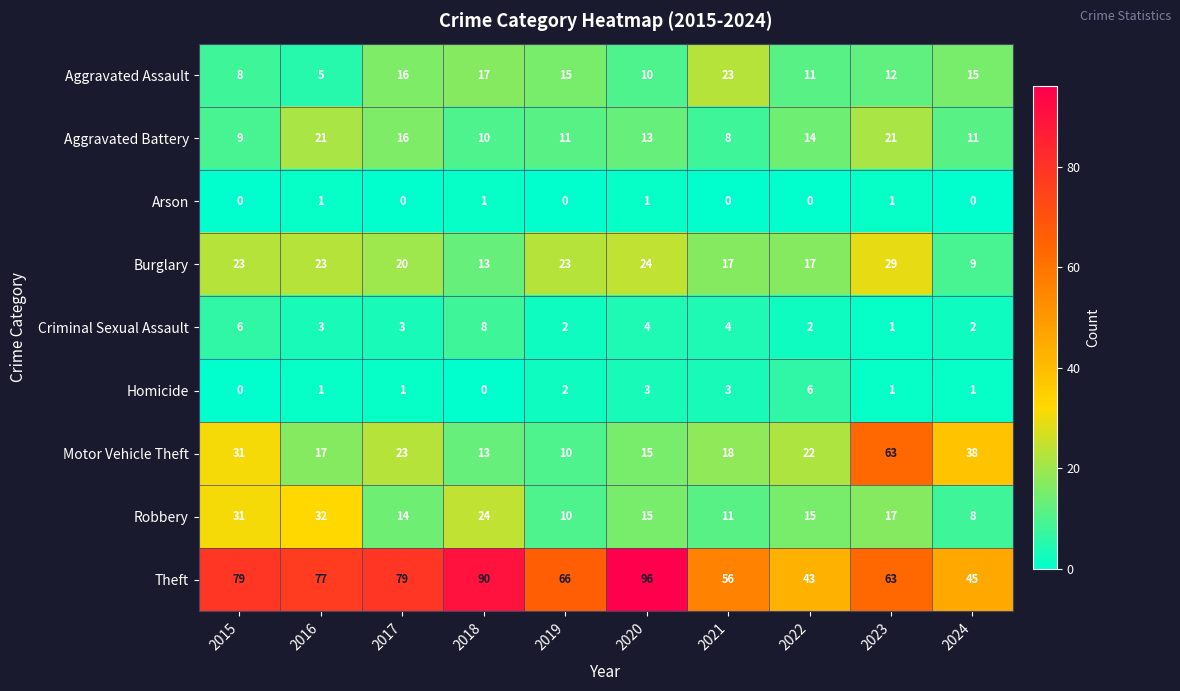

At which category is the sum across all series the highest?

2023